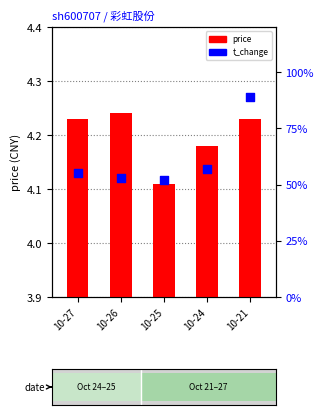

Which series has the widest spread of Y values?

t_change